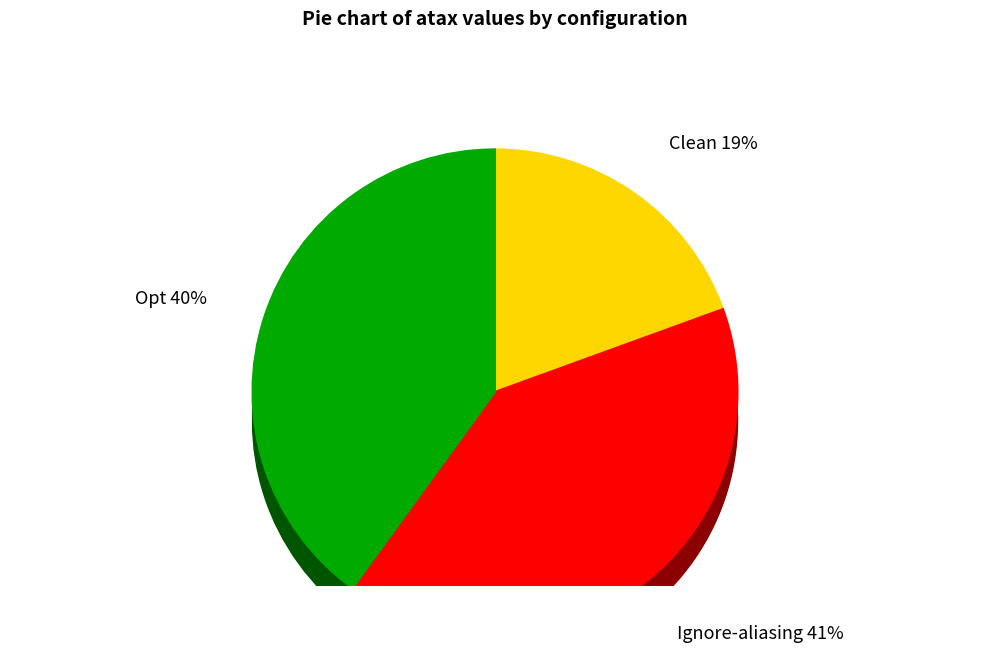

Does Ignore-aliasing account for over 50% of the chart?

No